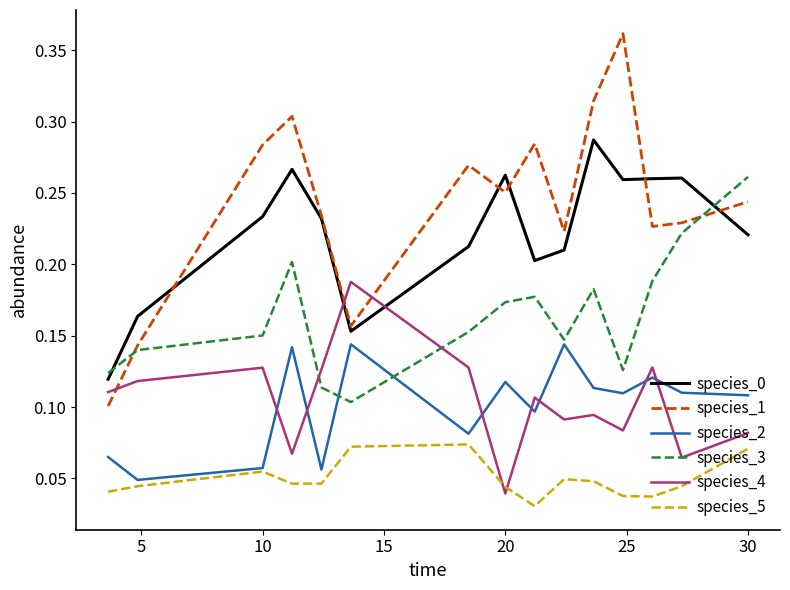

Which series has the largest range (max minus min)?

species_1